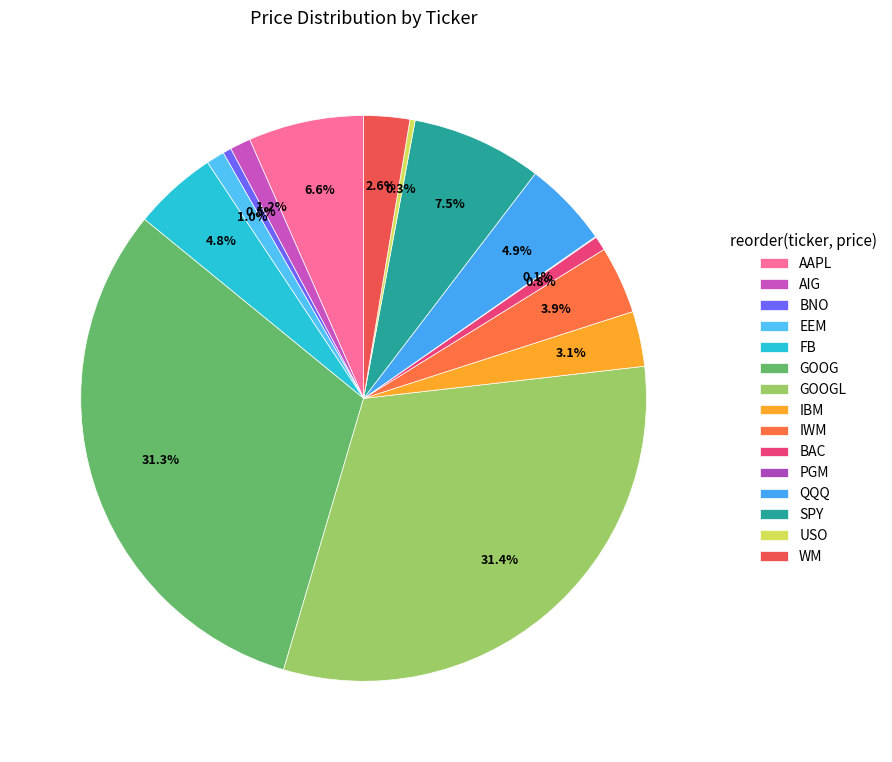

Does PGM represent more than half of the total?

No